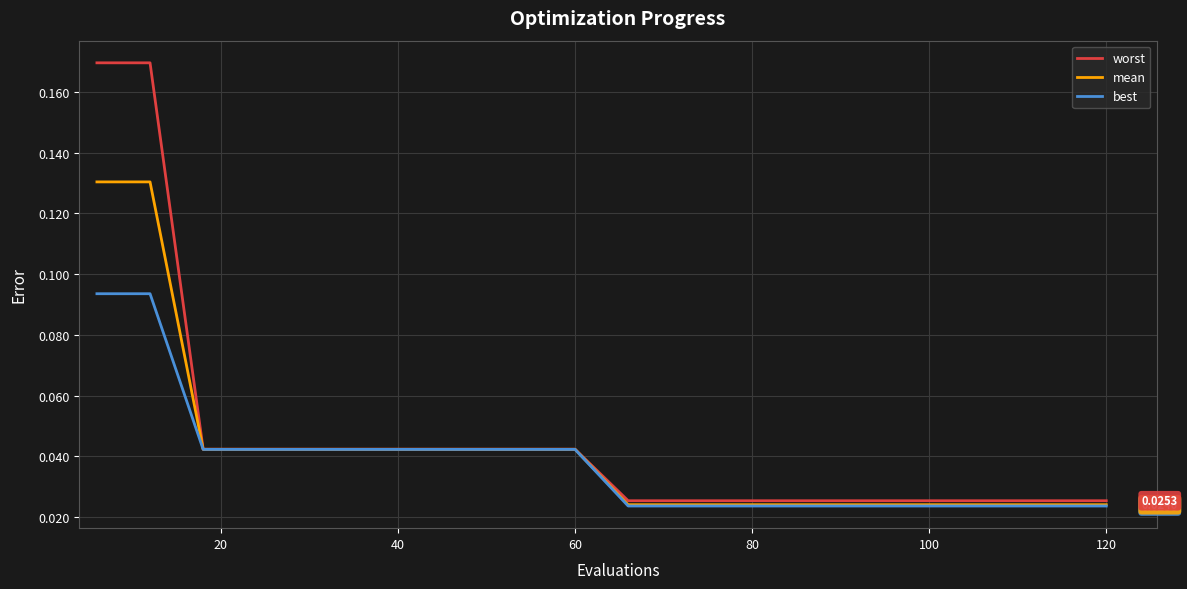

Which series has the largest range (max minus min)?

worst